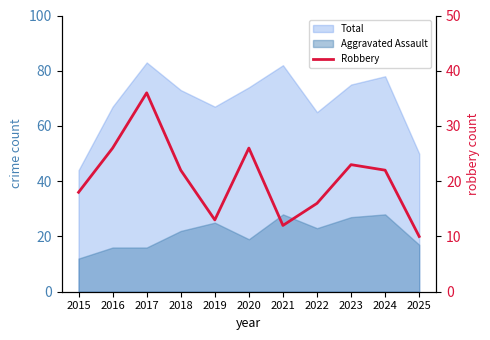

True or false: the data shows 26 at 2022.

False